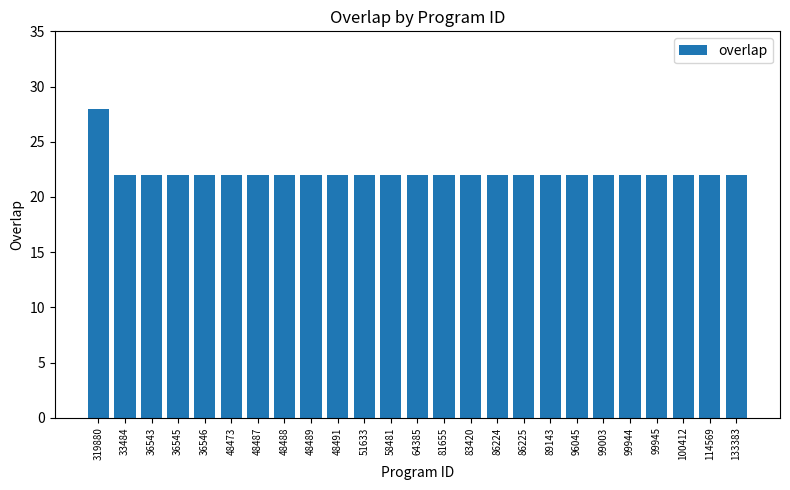

What is the smallest value displayed?

22